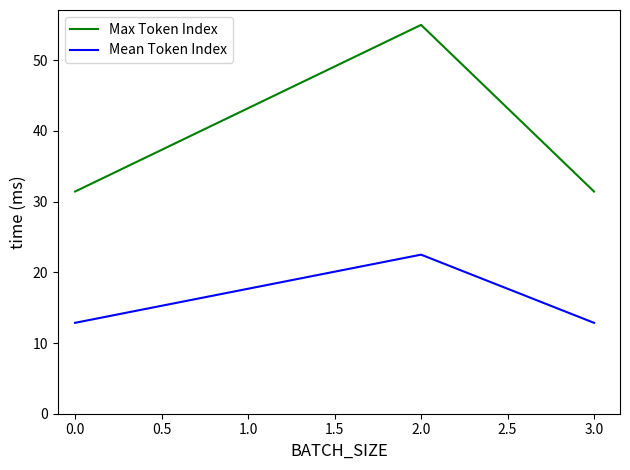

Rank the series by their average value, from lowest to highest.

Mean Token Index, Max Token Index